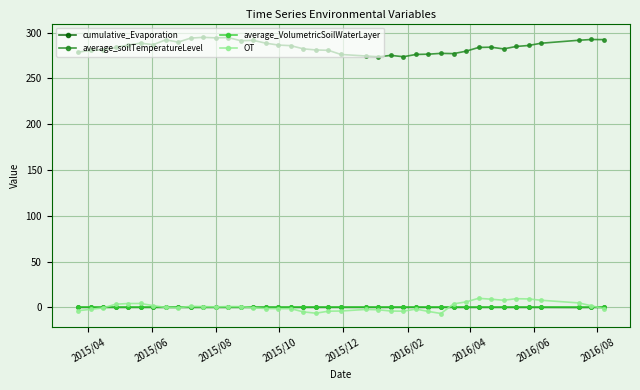

What is the minimum value shown in the chart?

-6.7